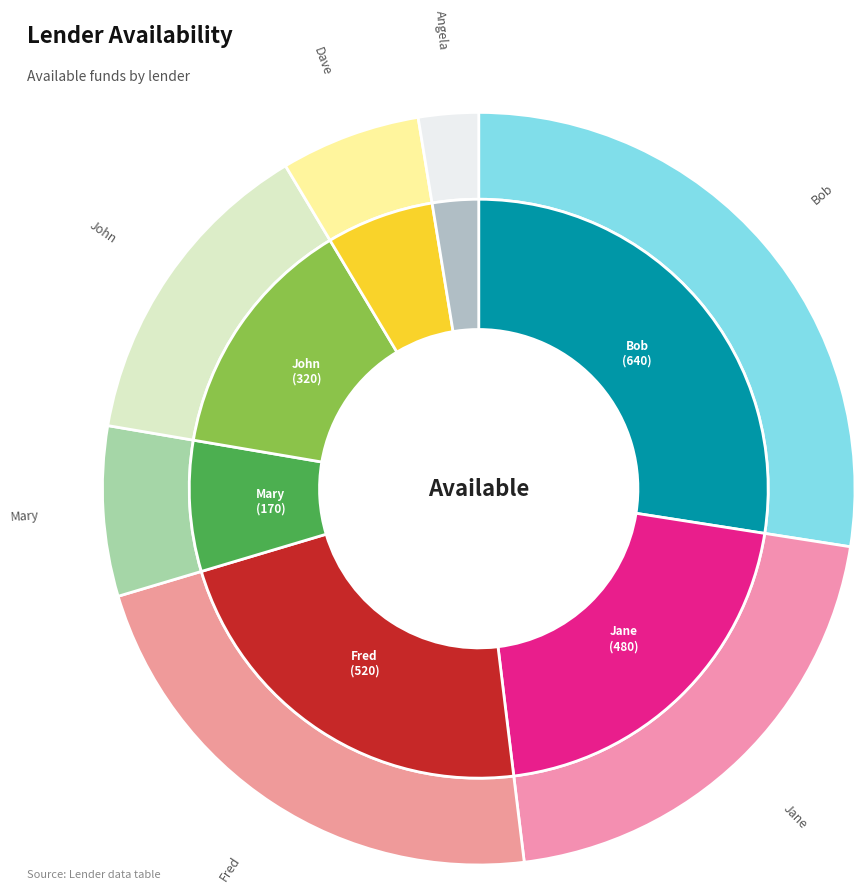

True or false: Fred accounts for 29% of the total.

False